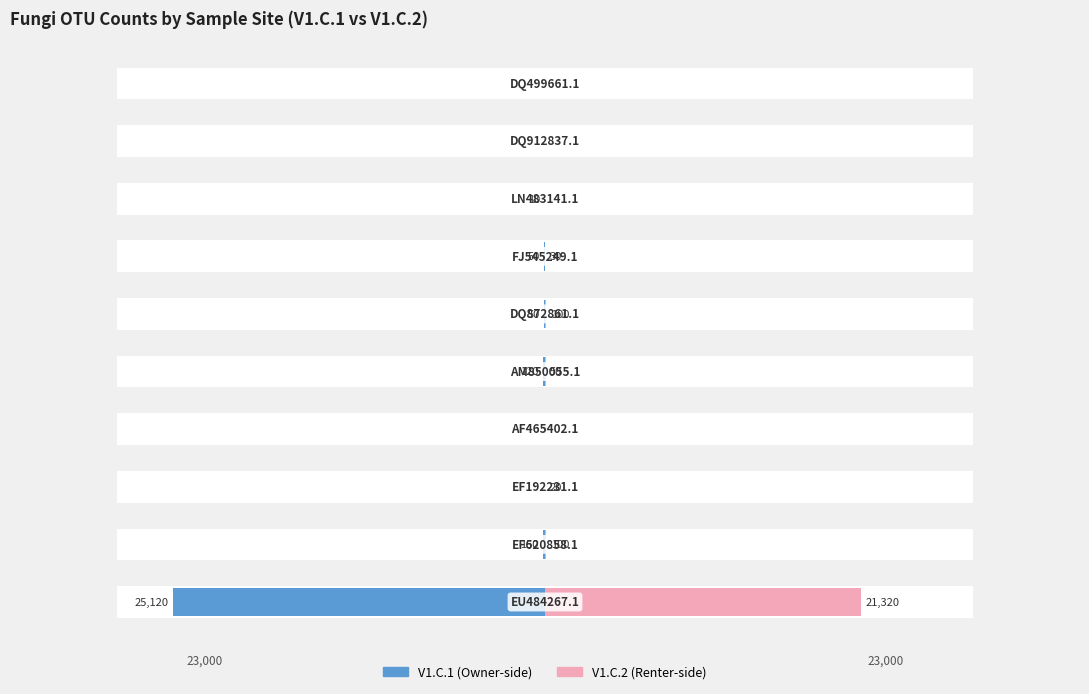

Reading right to left, transcribe all the data shown in this chart.

V1.C.1: 9=0	8=0	7=-10	6=-50	5=-50	4=-120	3=0	2=0	1=-150	0=-25120
V1.C.2: 9=0	8=0	7=0	6=30	5=100	4=50	3=0	2=20	1=100	0=21320